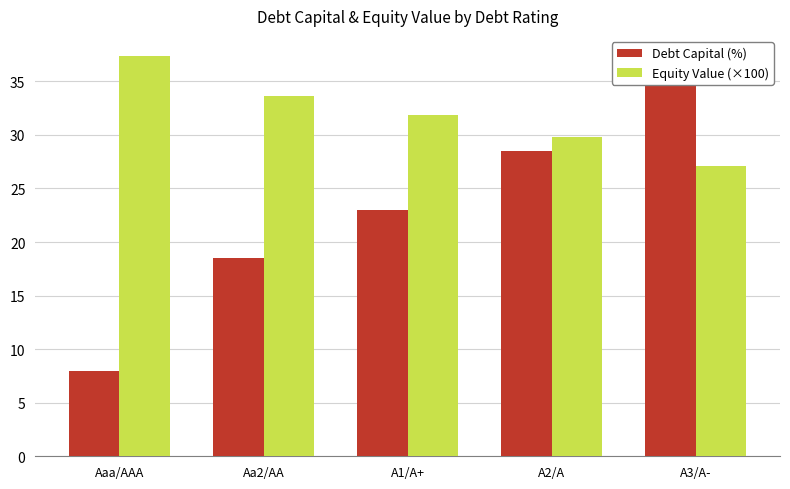

What is the total value across all series at A2/A?

58.3